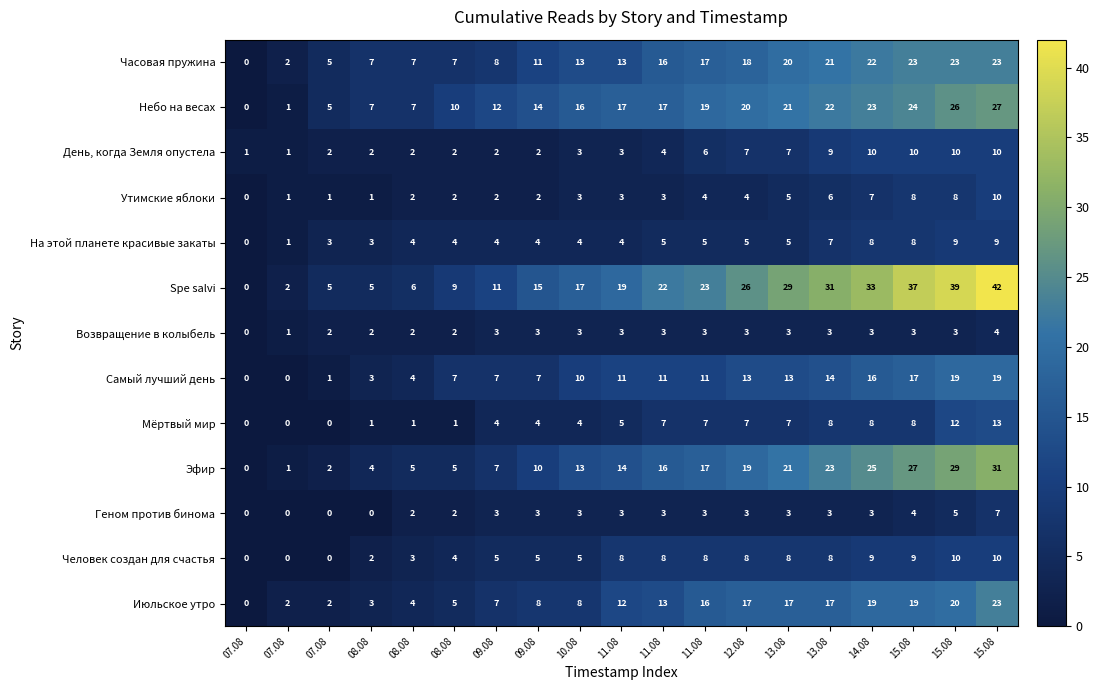

Which label corresponds to the smallest value in the chart?

07.08